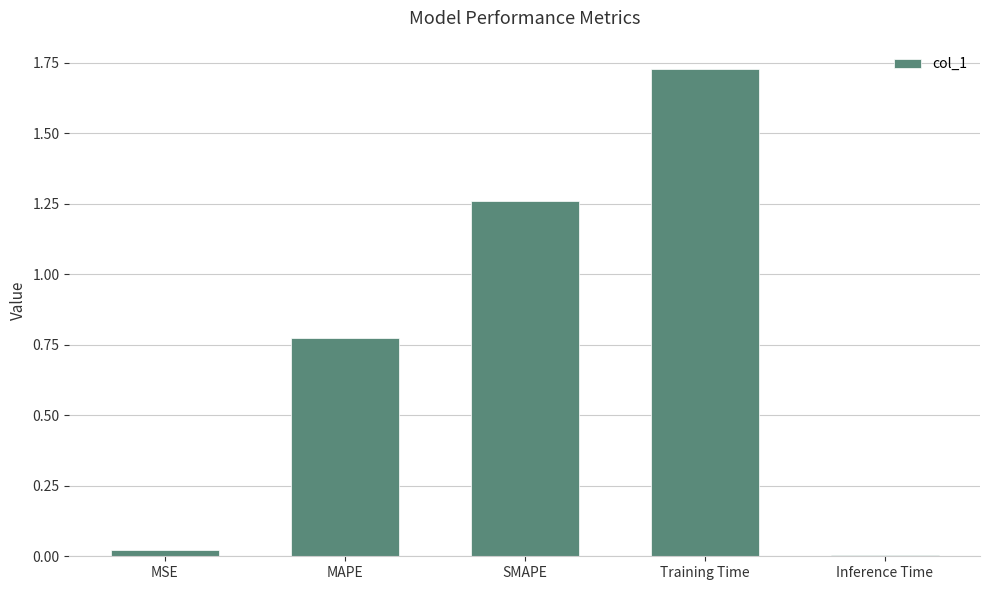

Rank the categories by value from lowest to highest.

Inference Time, MSE, MAPE, SMAPE, Training Time